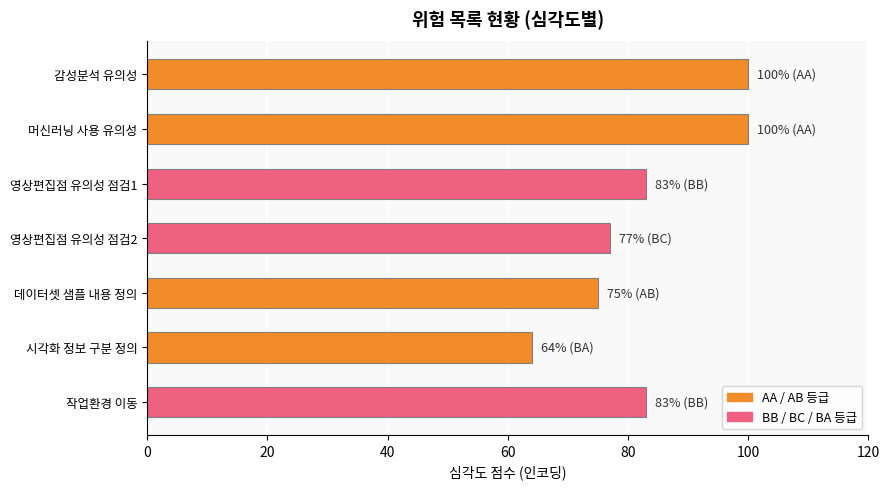

What is the ratio of the value at 데이터셋 샘플 내용 정의 to the value at 영상편집점 유의성 점검2?

1.0